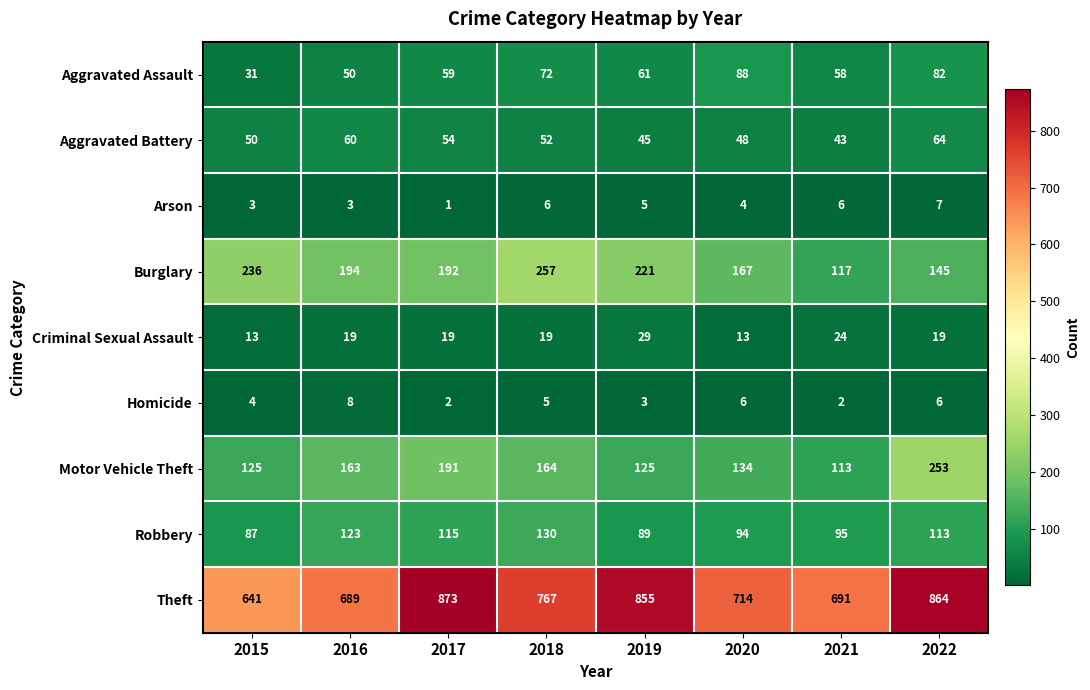

Rank the series at 2020 from lowest to highest value.

Arson, Homicide, Criminal Sexual Assault, Aggravated Battery, Aggravated Assault, Robbery, Motor Vehicle Theft, Burglary, Theft